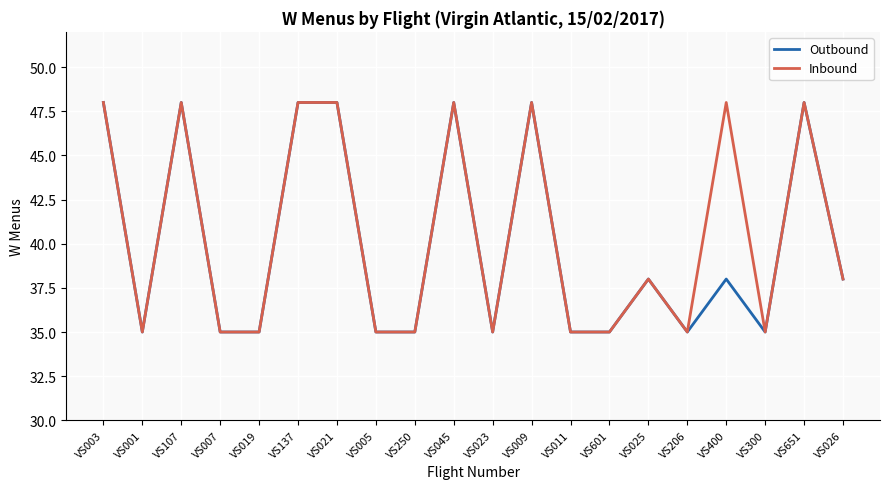

What is the greatest value displayed?

48